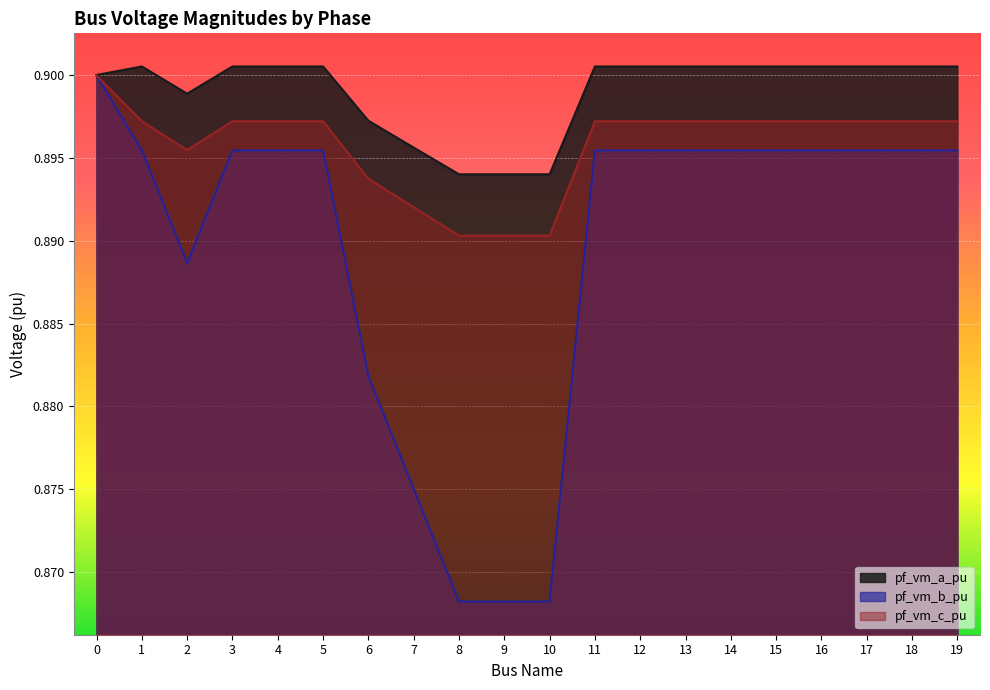

Which series has the largest range (max minus min)?

pf_vm_b_pu